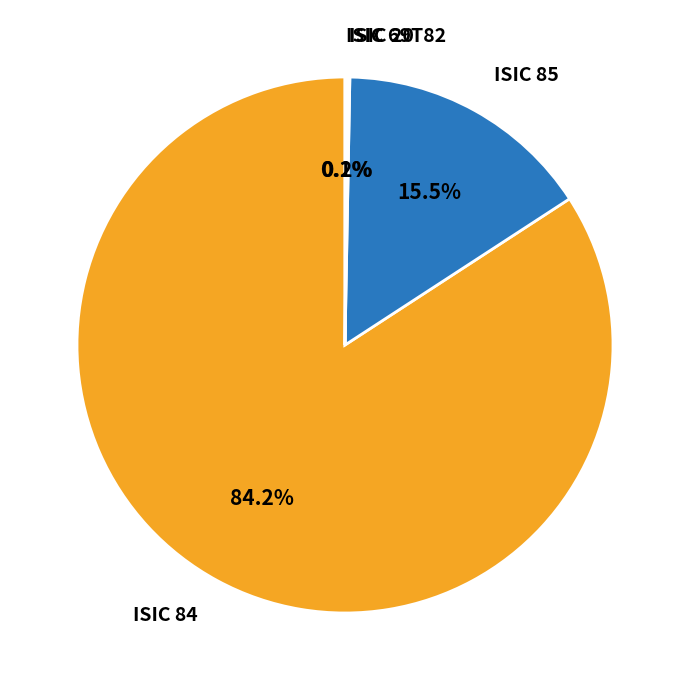

Which category has the biggest portion of the pie?

ISIC 84